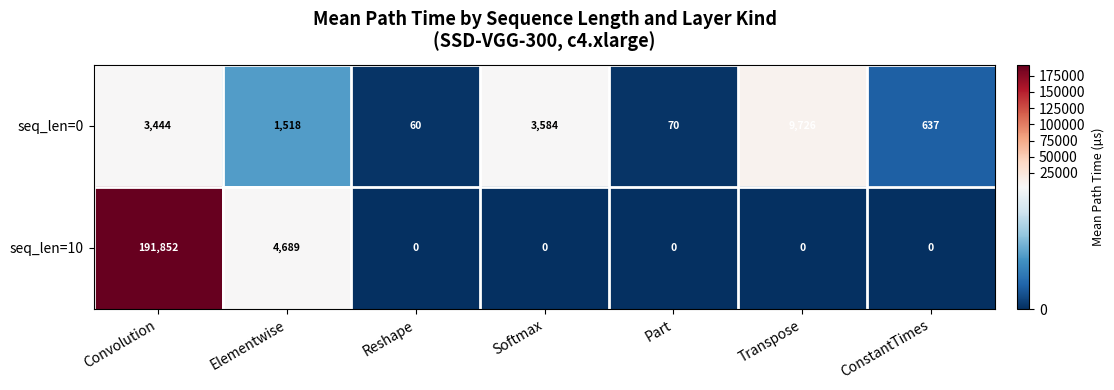

Reading left to right, extract all data points from this chart.

seq_len=0: 3444	1518	60	3584	70	9726	637
seq_len=10: 191852	4689	0	0	0	0	0